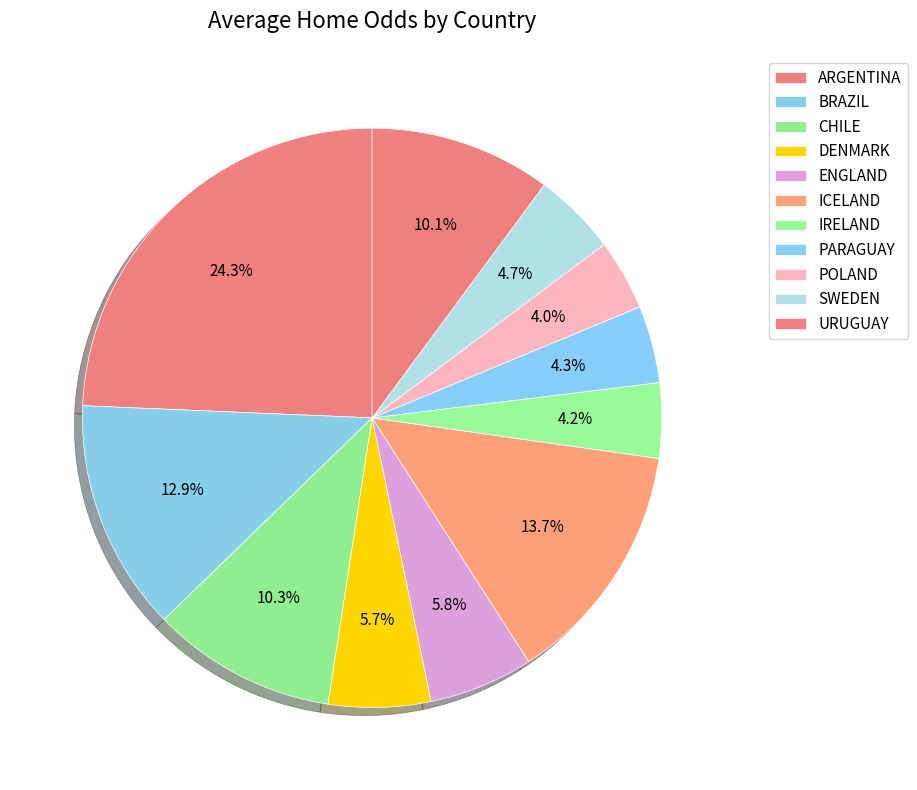

How many segments does this pie chart have?

11